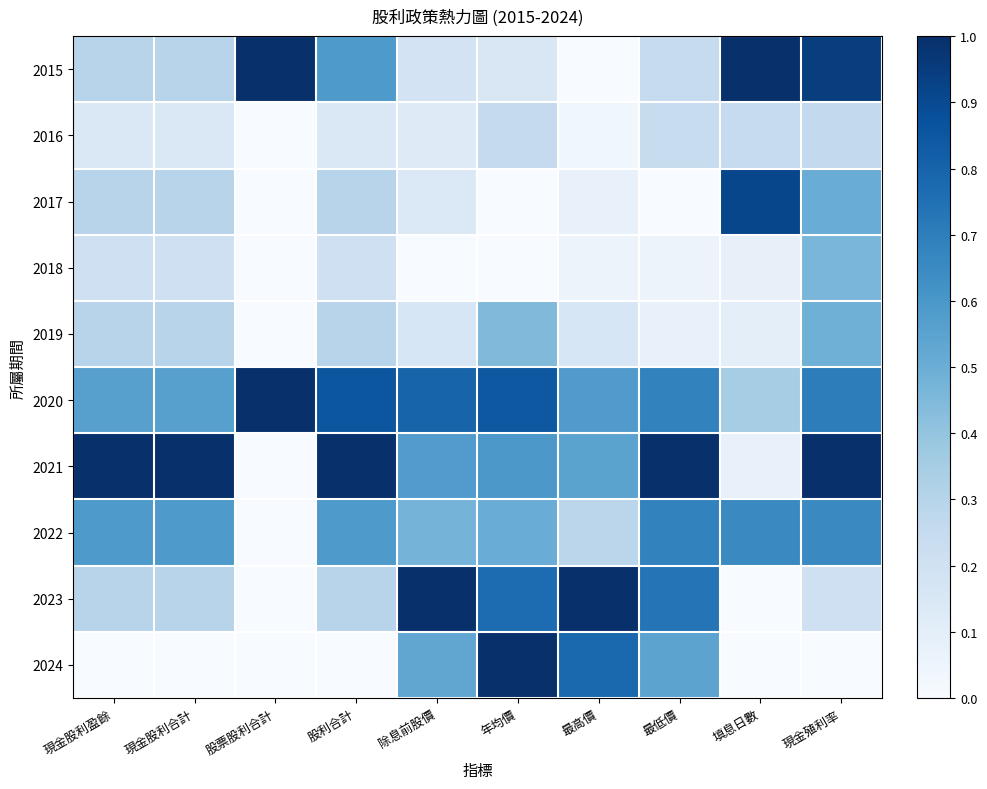

Which series has the widest spread of values?

2024